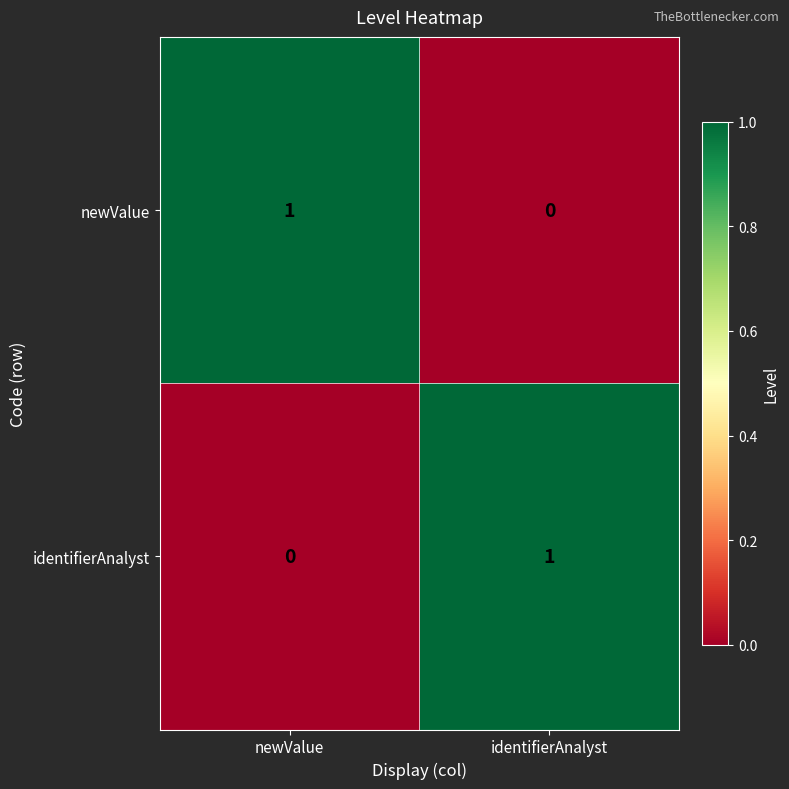

Which category has the lowest value in the newValue series?

identifierAnalyst